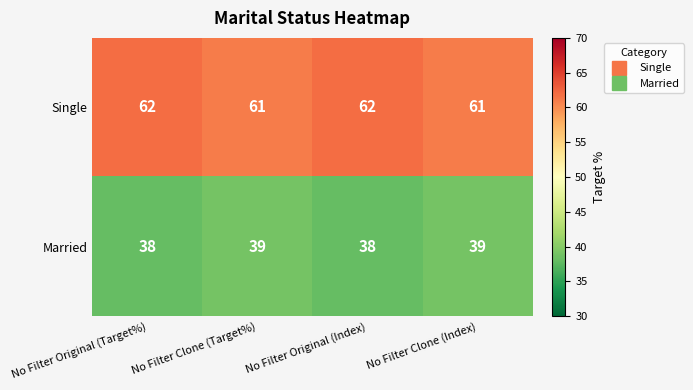

What is the sum of the Married values at No Filter Original (Target%) and No Filter Clone (Target%)?

77